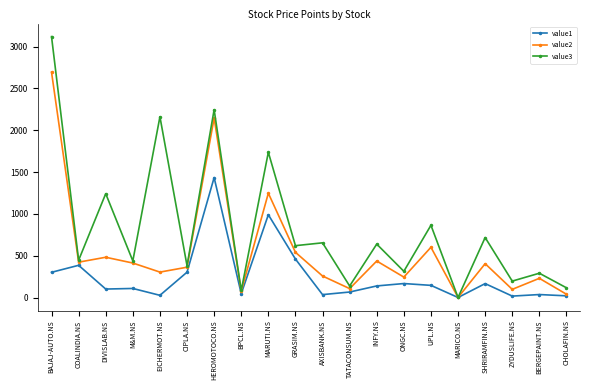

How many values in the value3 series are below 621?

10